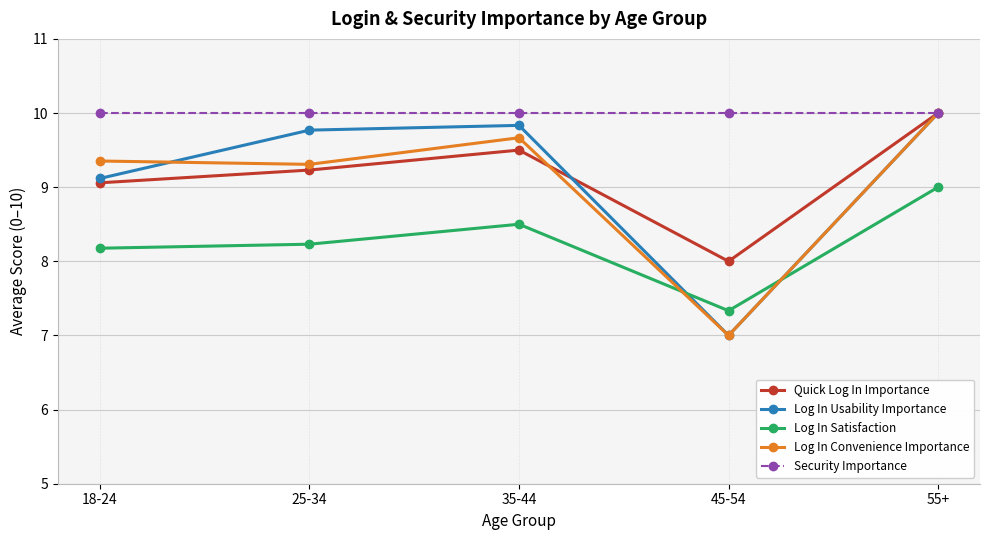

Where do Log In Convenience Importance and Quick Log In Importance first cross each other?

35-44 and 45-54